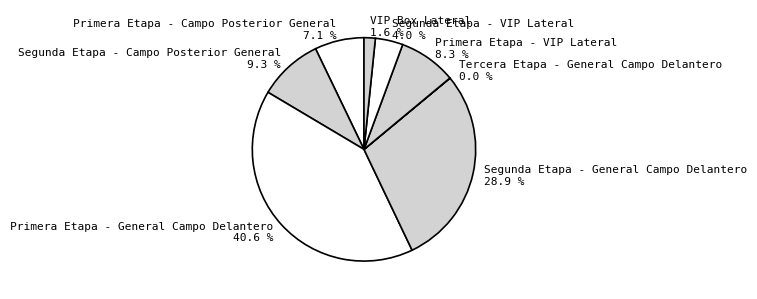

Is it true that VIP Box Lateral is 9% of the pie?

False